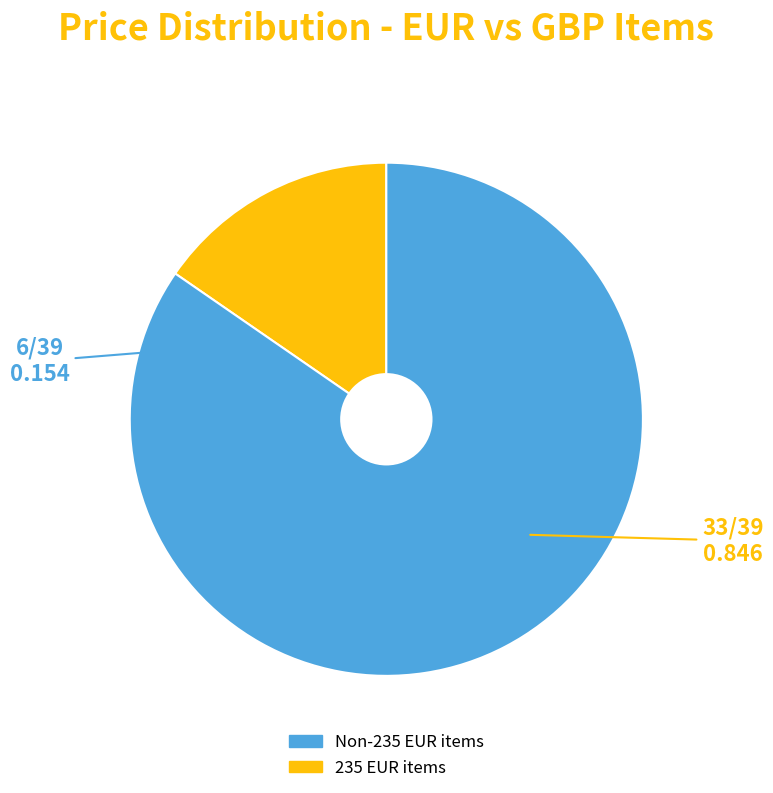

Does any single category account for the majority?

Yes